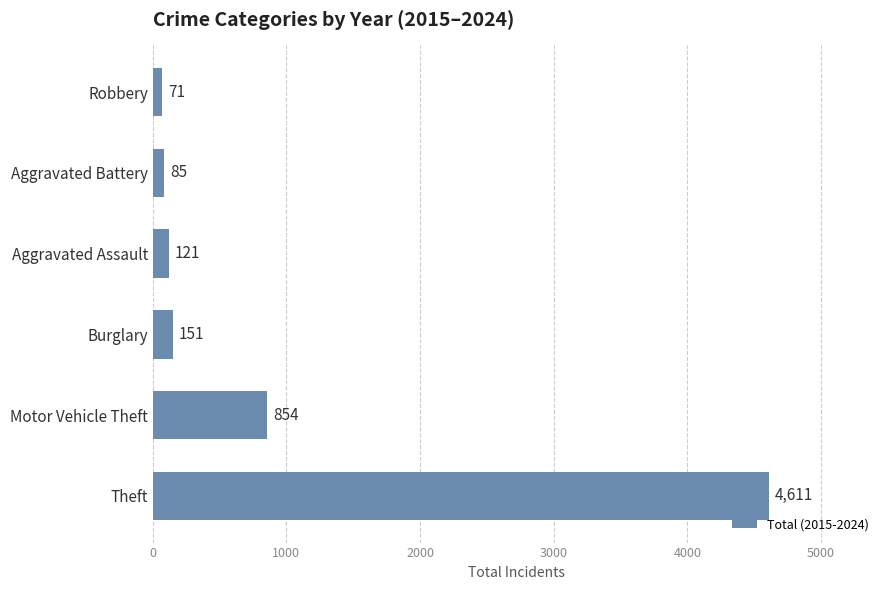

True or false: the data shows 121 at Aggravated Assault.

True